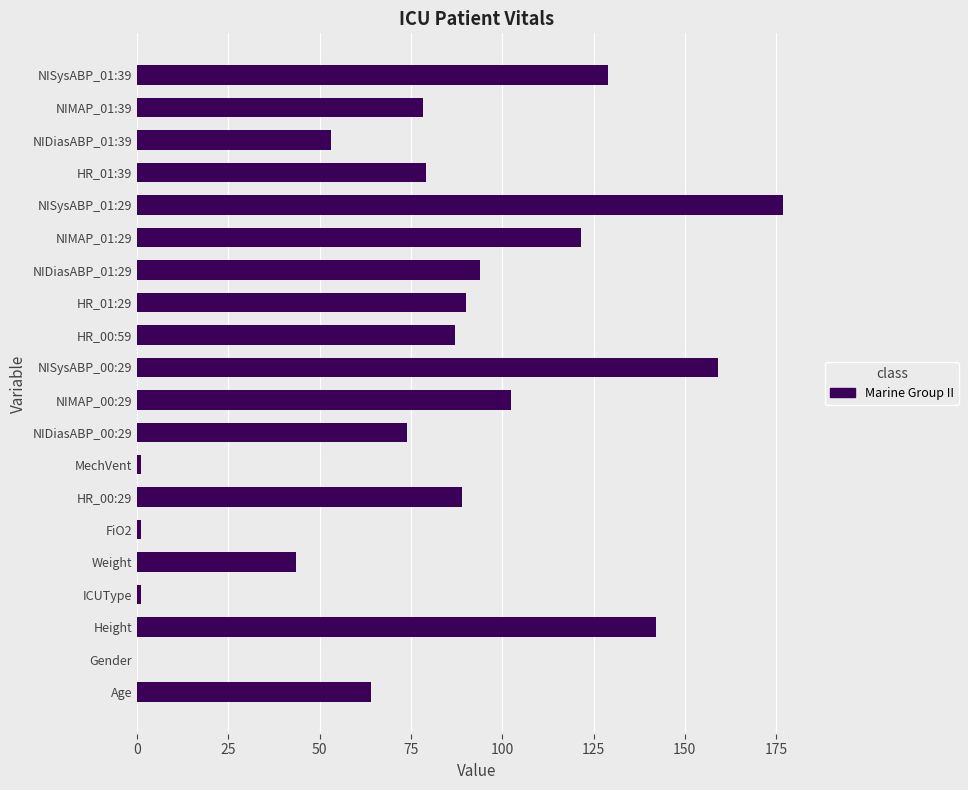

True or false: the data shows 159.0 at NISysABP_00:29.

True